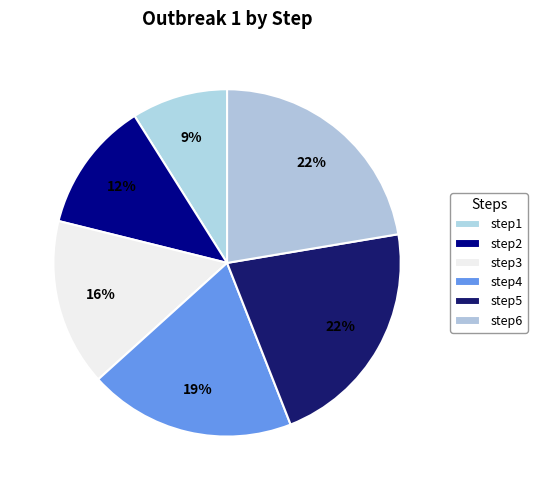

Which category has the biggest portion of the pie?

step6